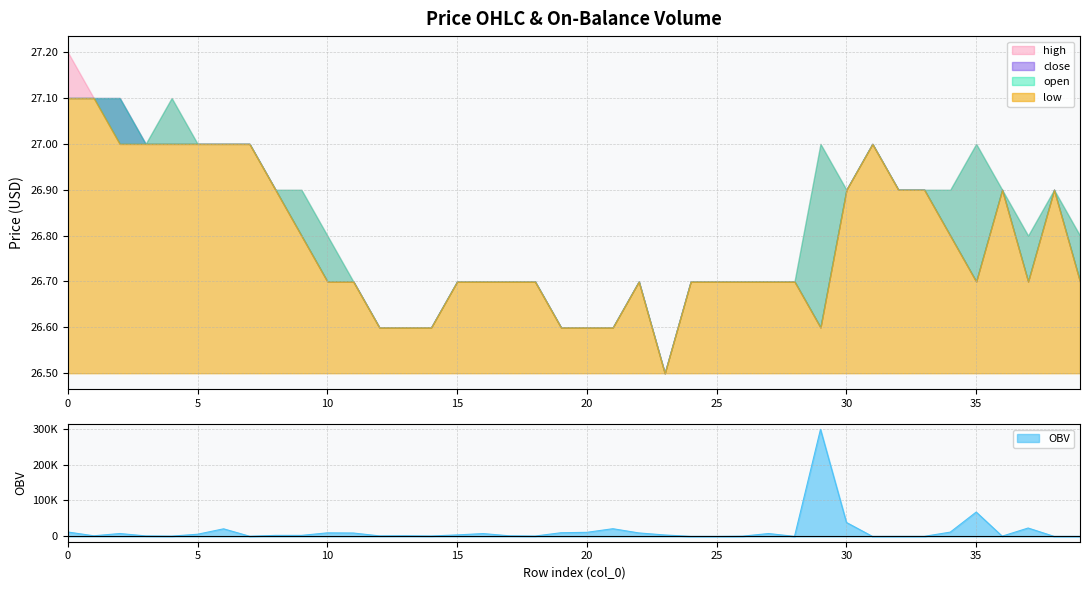

At which category does OBV reach its first local peak?

2